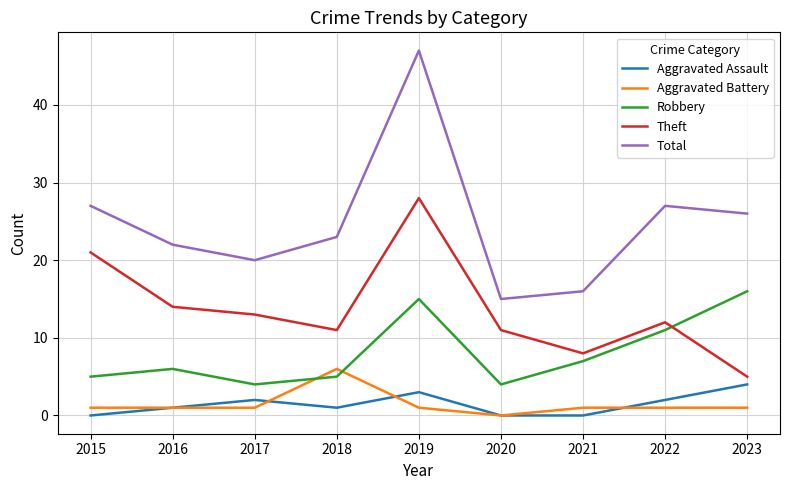

Does the chart have visible grid lines?

Yes